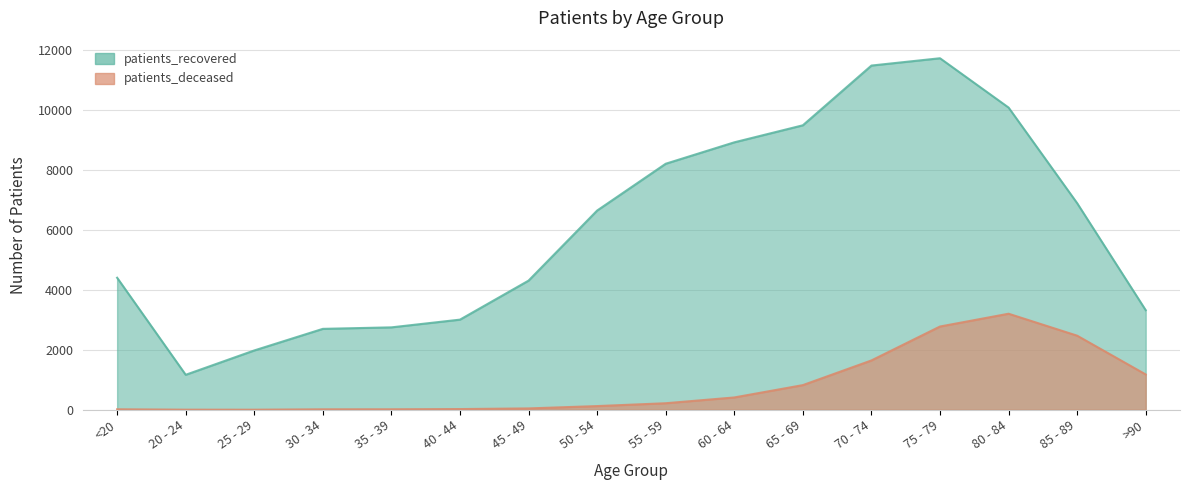

What is the maximum value for patients_recovered?

11740